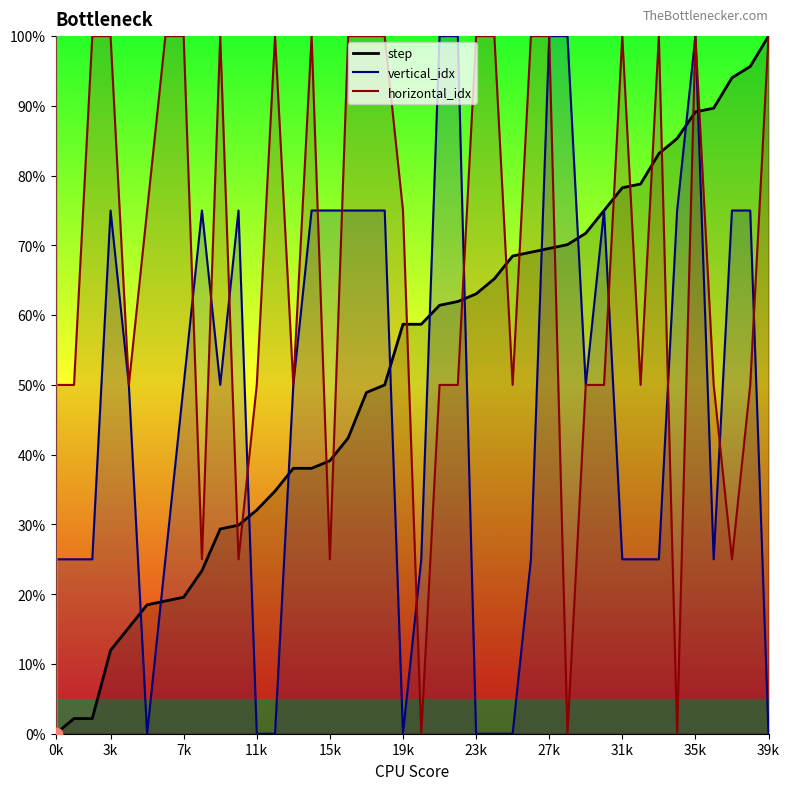

Which series reaches the maximum Y coordinate?

step